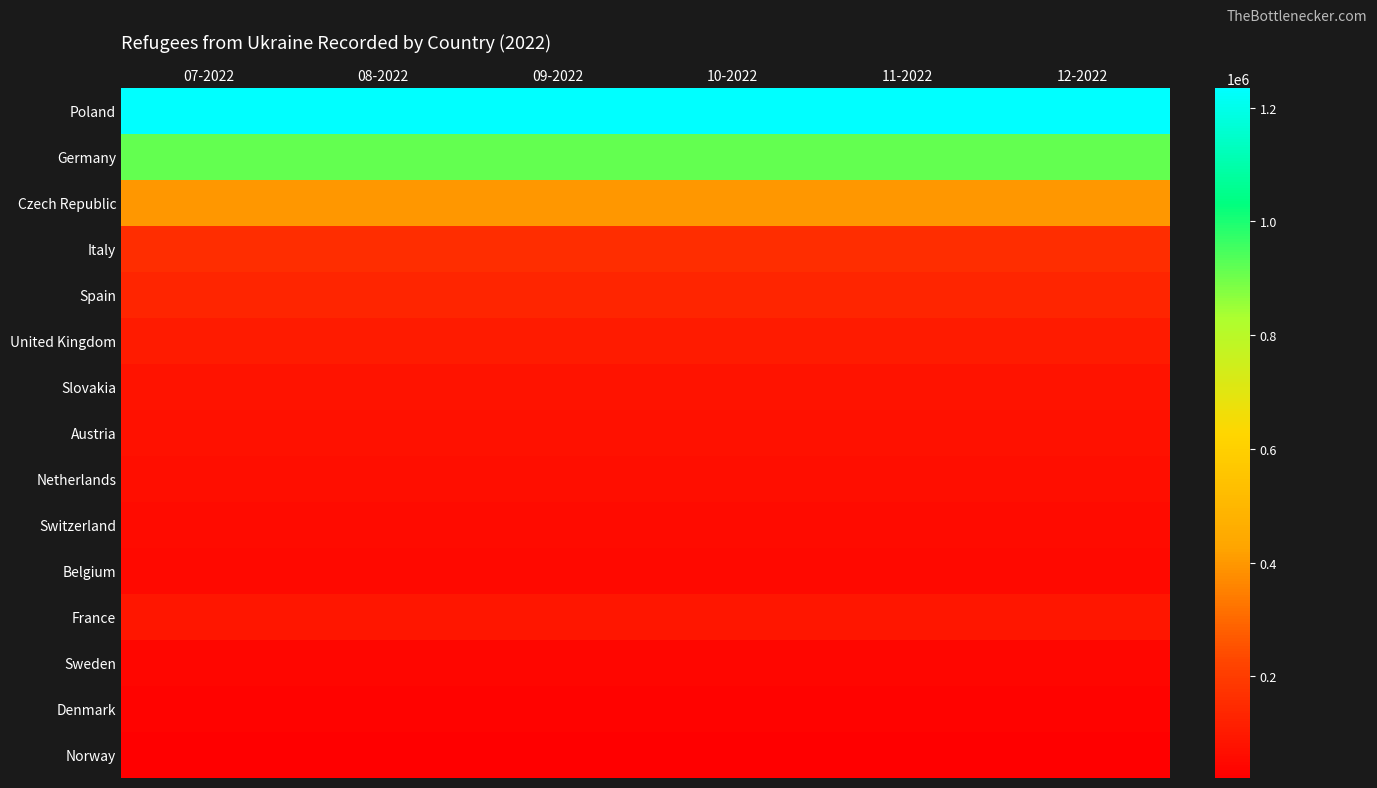

At 09-2022, list the series in order from smallest to largest.

Norway, Denmark, Sweden, Belgium, Switzerland, Netherlands, Austria, Slovakia, France, United Kingdom, Spain, Italy, Czech Republic, Germany, Poland